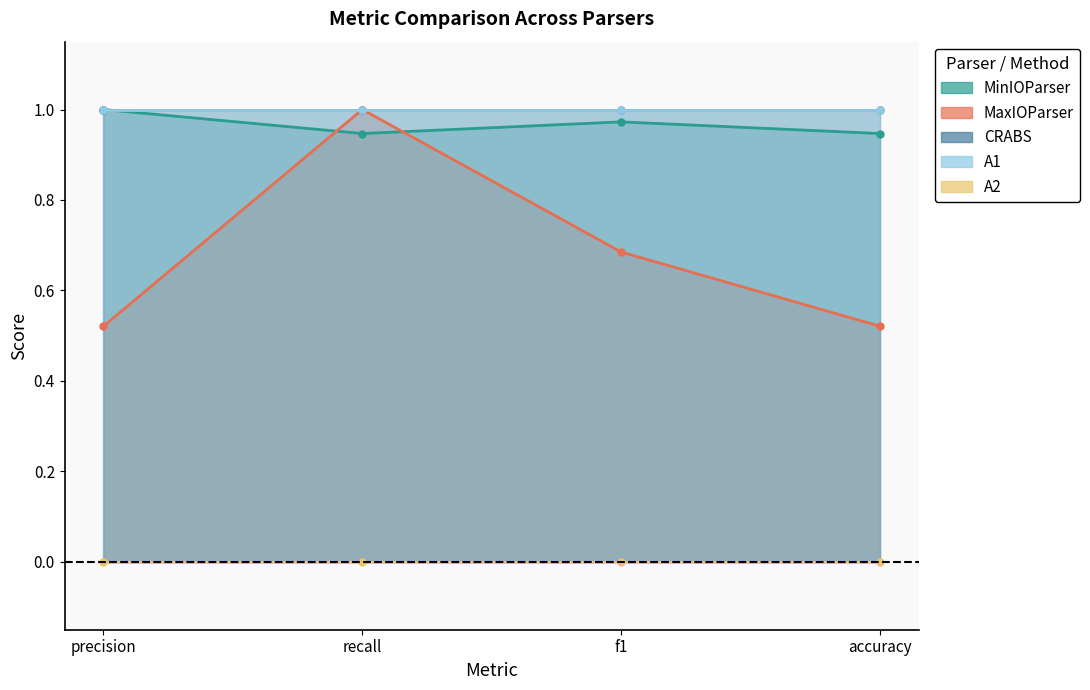

What is the spread (max minus min) of values at precision?

1.0